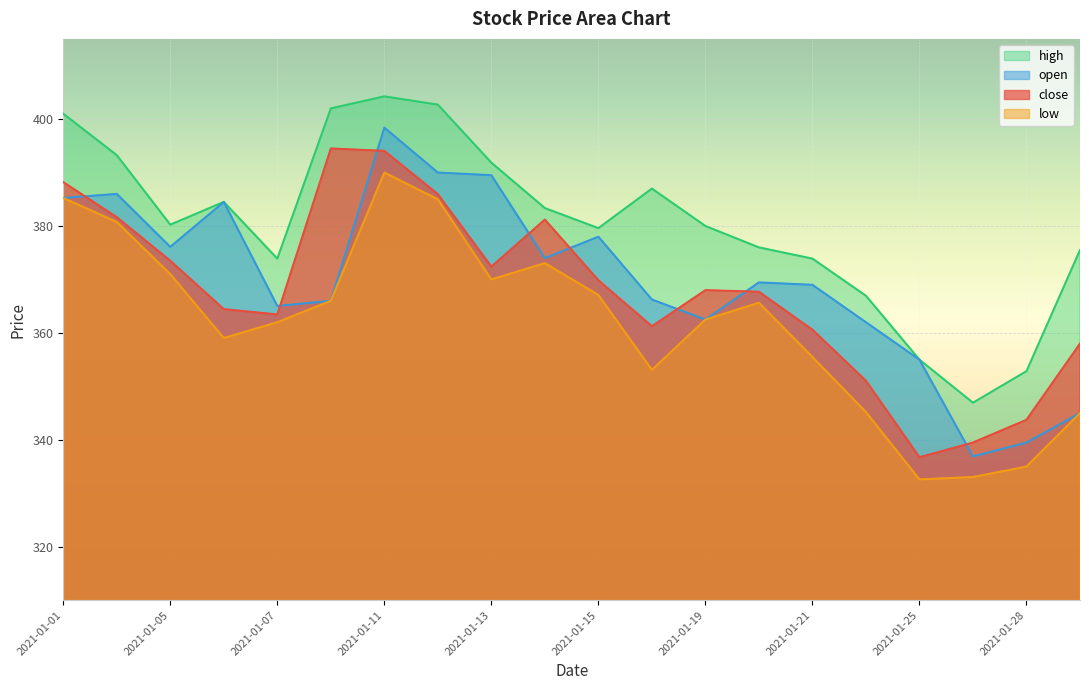

True or false: high and open cross at least once.

False